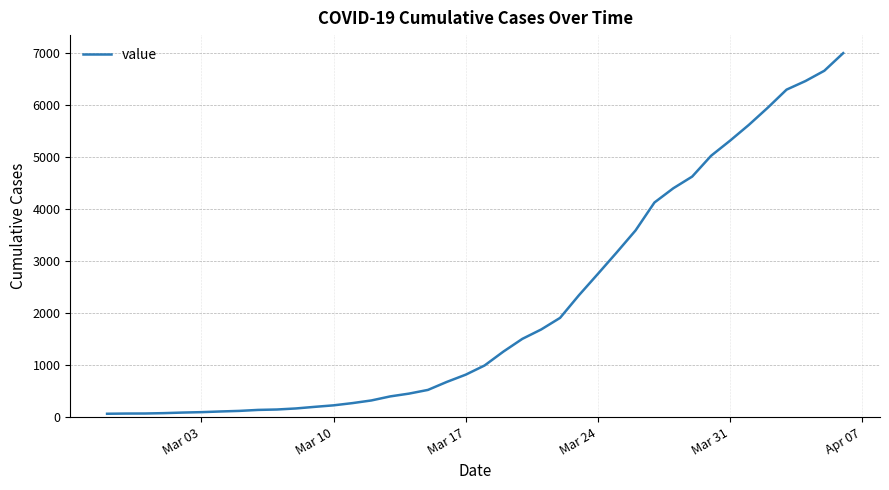

What is the difference between the maximum and minimum values?

6939